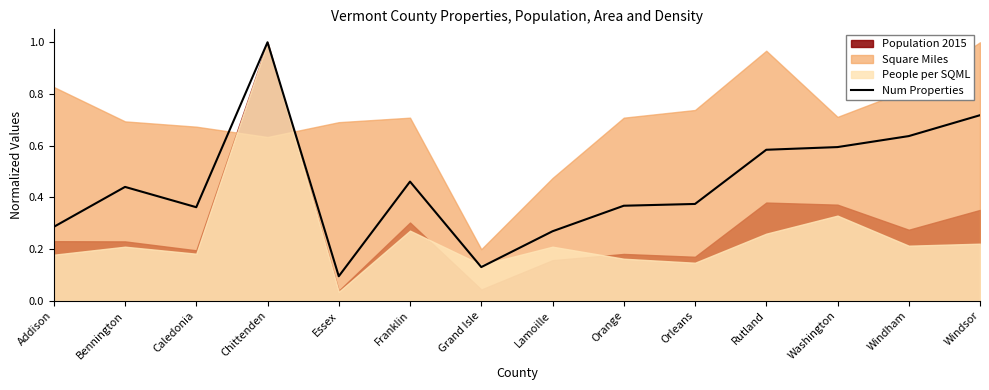

How many lines are shown in the chart?

1